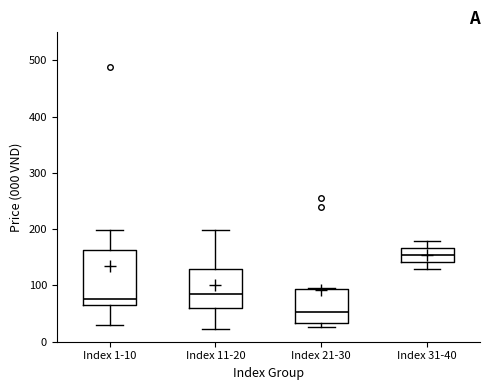

Reading left to right, transcribe this box plot: for each box, give where its median line is, the range the box spans, and where its two whiskers end, as read against the y-axis. The values are not printed on the chart, so give them approximately, as read against the axis.

Index 1-10: median 80, box 70 to 160, whiskers 30 to 200
Index 11-20: median 80, box 60 to 130, whiskers 20 to 200
Index 21-30: median 50, box 30 to 90, whiskers 30 (just below the box's lower edge) to 100
Index 31-40: median 150, box 140 to 170, whiskers 130 to 180